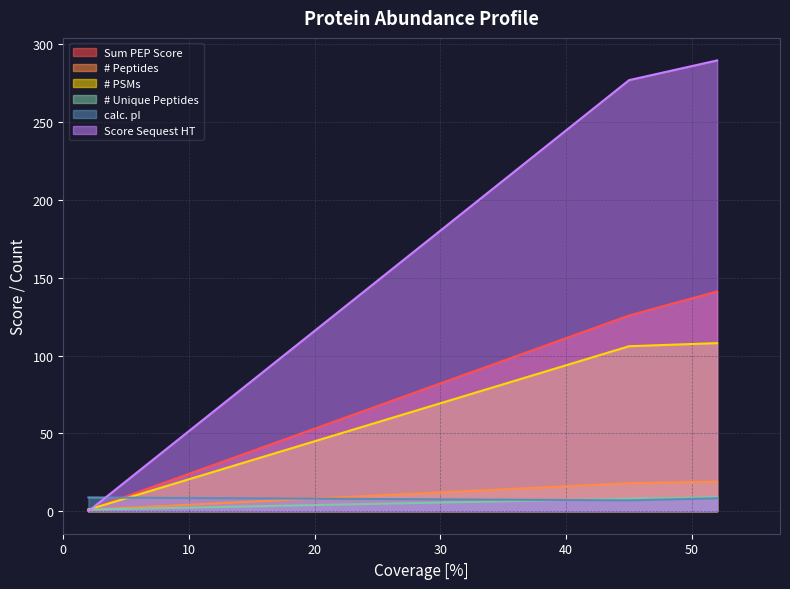

At how many categories does at least one series exceed 247?

2